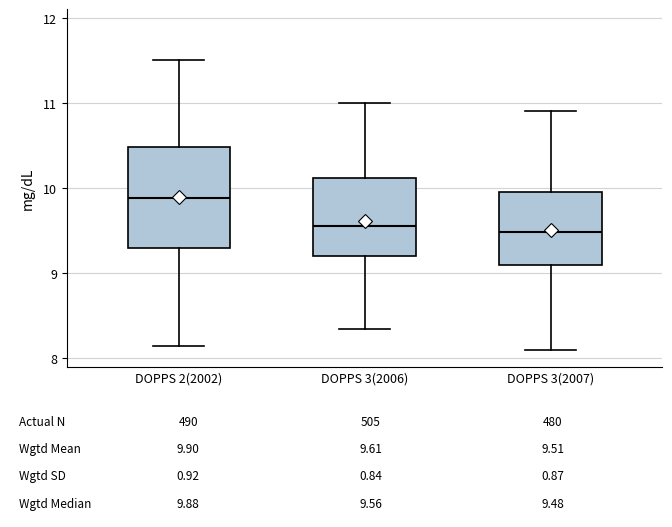

Which box's median line is the highest?

DOPPS 2(2002)